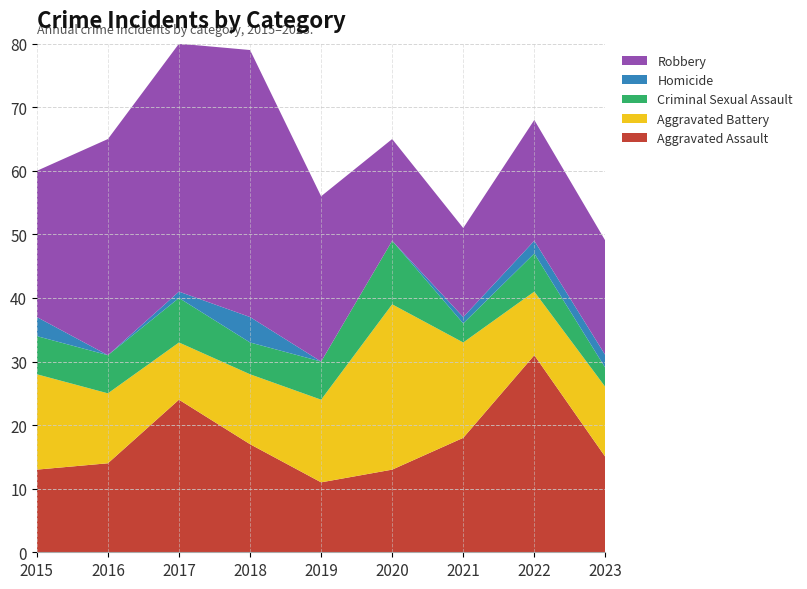

Reading right to left, what are all the values shown in this chart?

Aggravated Assault: 15	31	18	13	11	17	24	14	13
Aggravated Battery: 11	10	15	26	13	11	9	11	15
Criminal Sexual Assault: 3	6	3	10	6	5	7	6	6
Homicide: 2	2	1	0	0	4	1	0	3
Robbery: 18	19	14	16	26	42	39	34	23